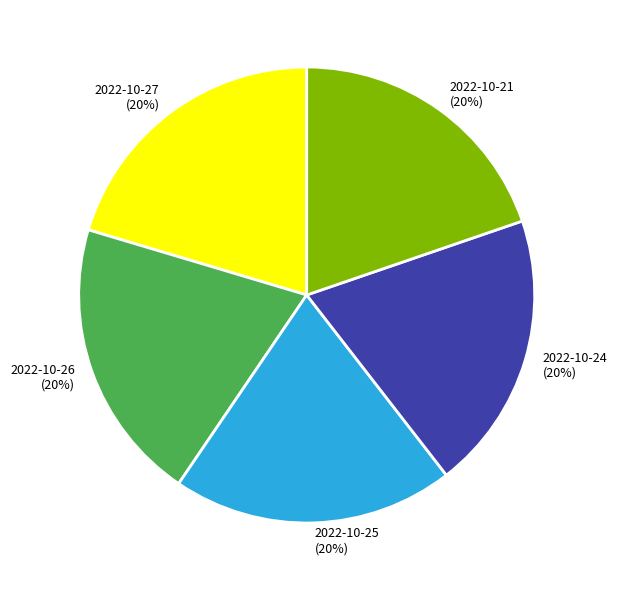

True or false: 2022-10-24 accounts for 20% of the total.

True